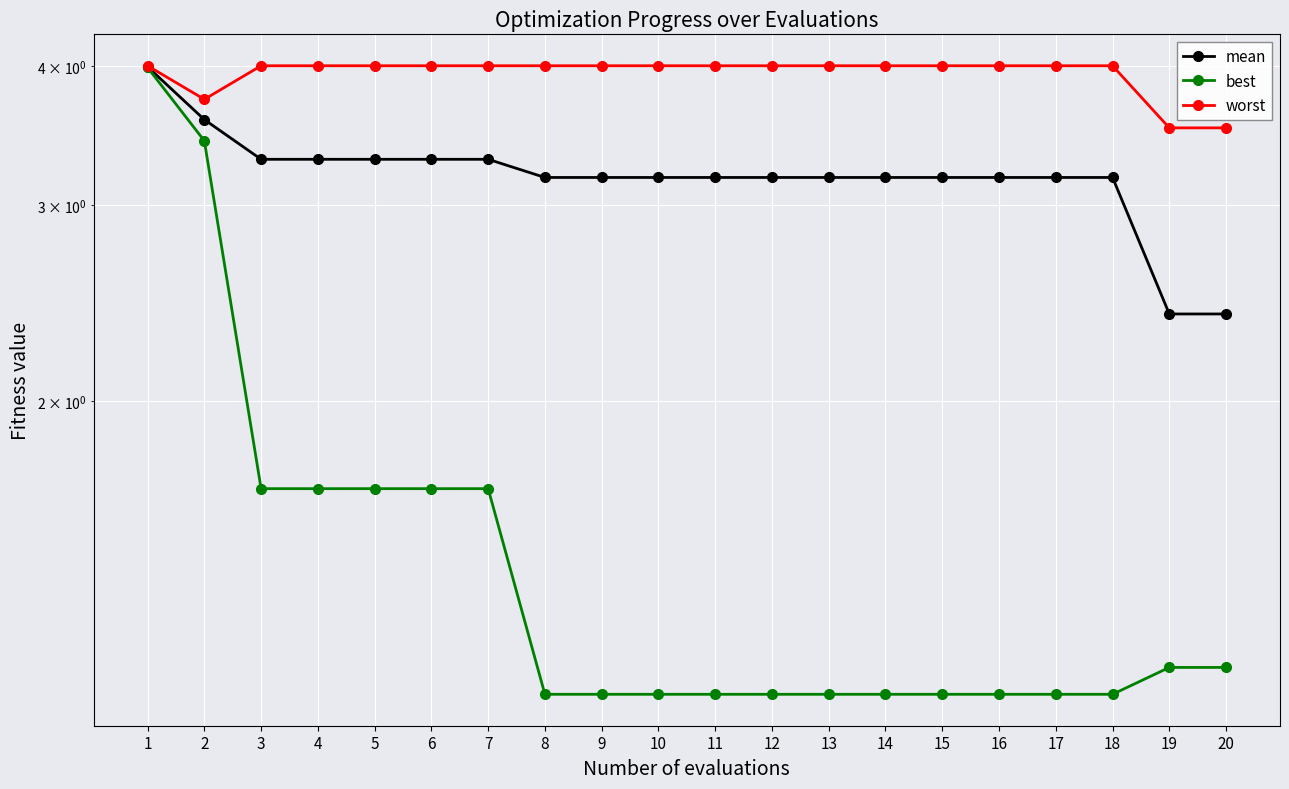

List the labels in order of worst value, smallest first.

19, 20, 2, 1, 3, 4, 5, 6, 7, 8, 9, 10, 11, 12, 13, 14, 15, 16, 17, 18